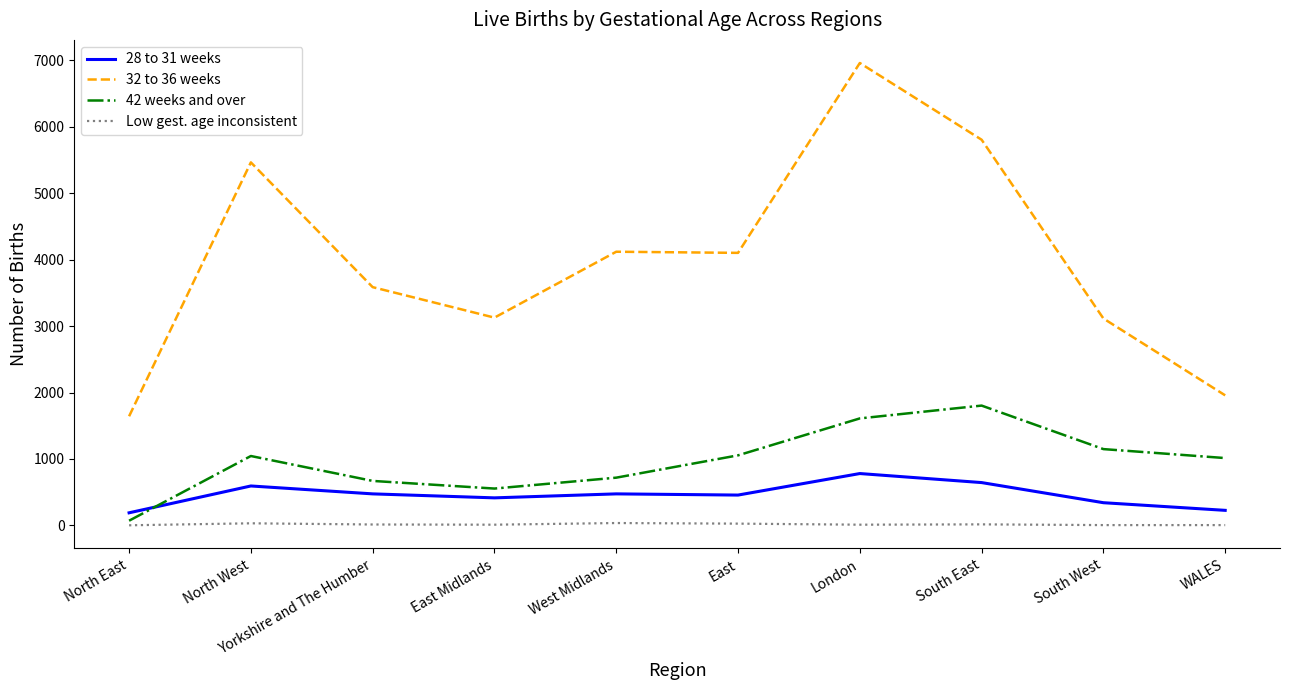

Is the value of Low gest. age inconsistent at South West greater than the value of 42 weeks and over at London?

No